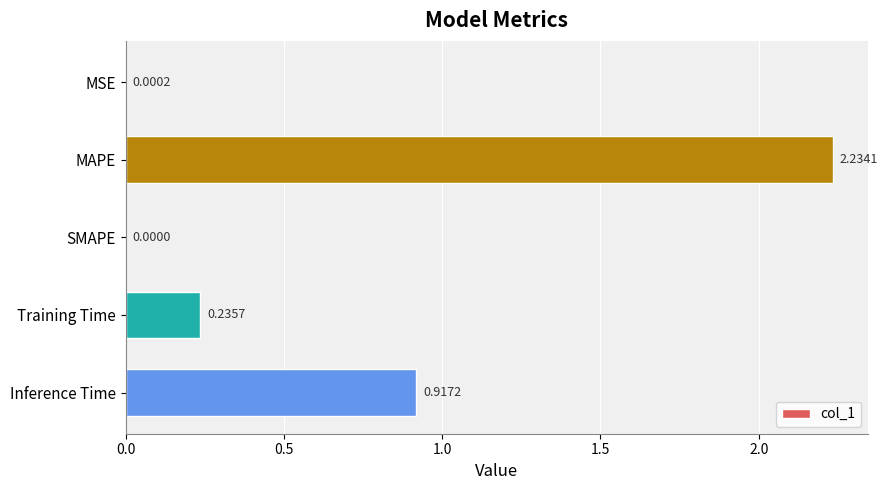

What is the sum of all values?

3.4